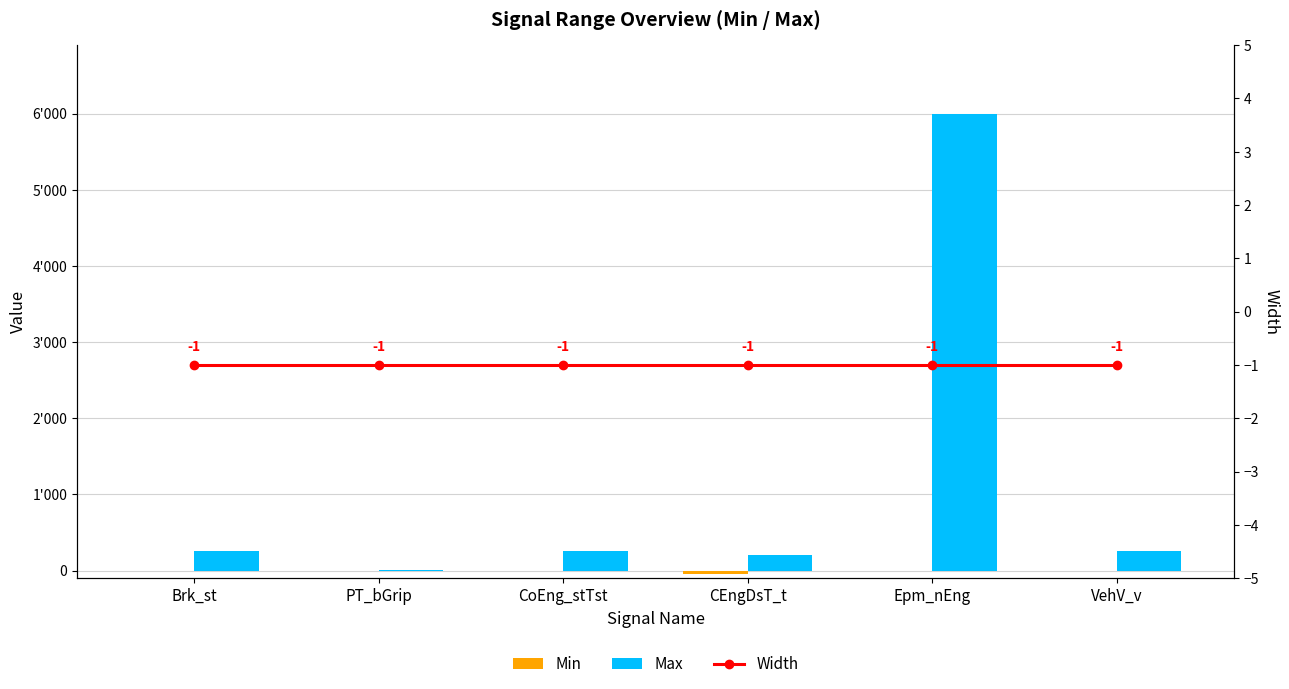

Is it true that Max equals 381 at CoEng_stTst?

False